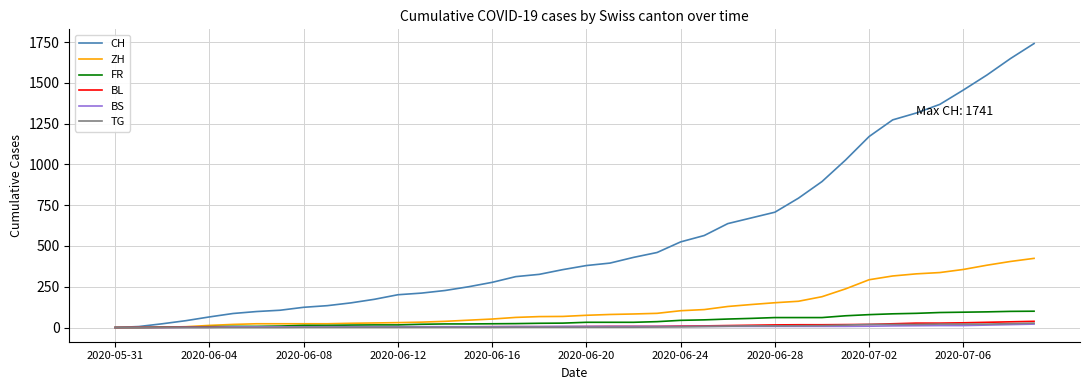

Which series has the widest spread of values?

CH